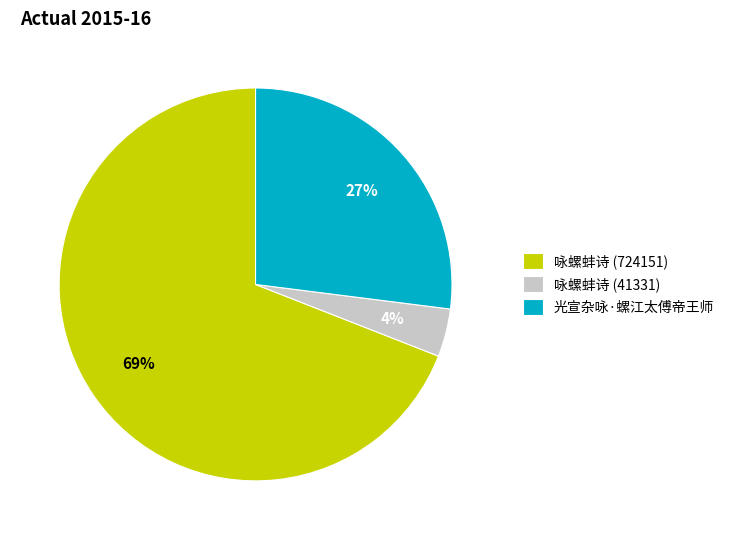

Which slice is the smallest?

咏螺蚌诗 (41331)